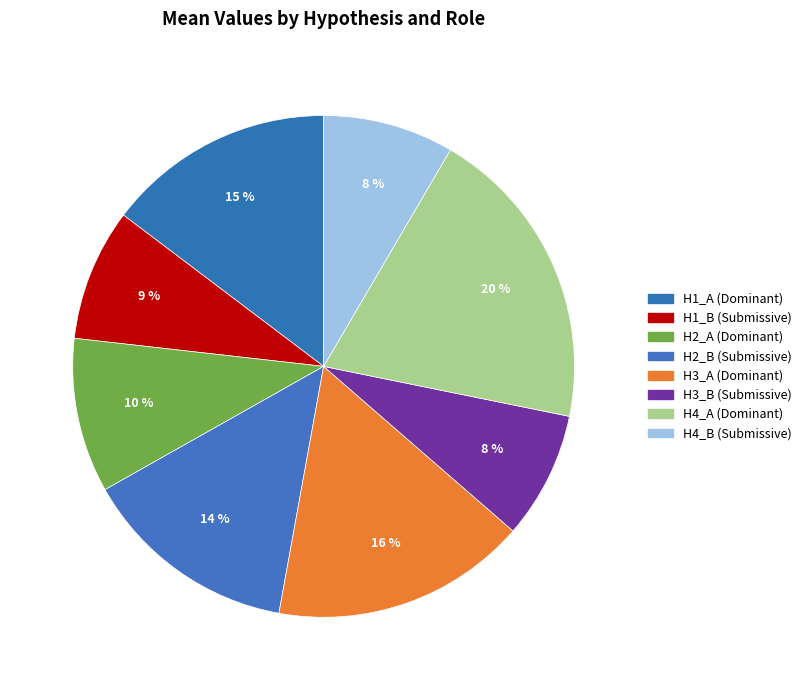

Does H1_B (Submissive) account for over 50% of the chart?

No